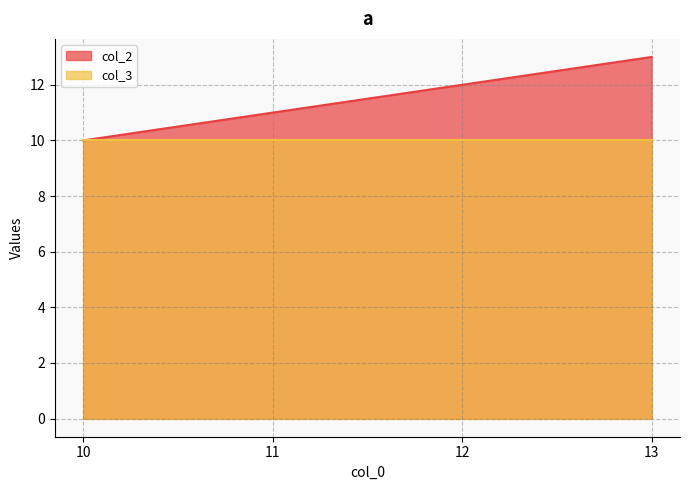

What is the difference between the maximum and minimum values?

3